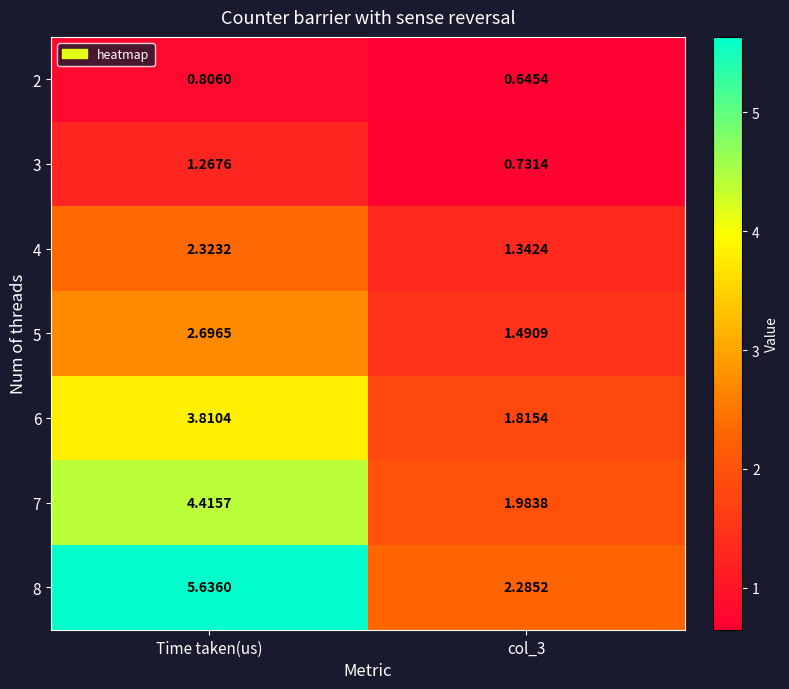

What is the spread (max minus min) of values at Time taken(us)?

4.8